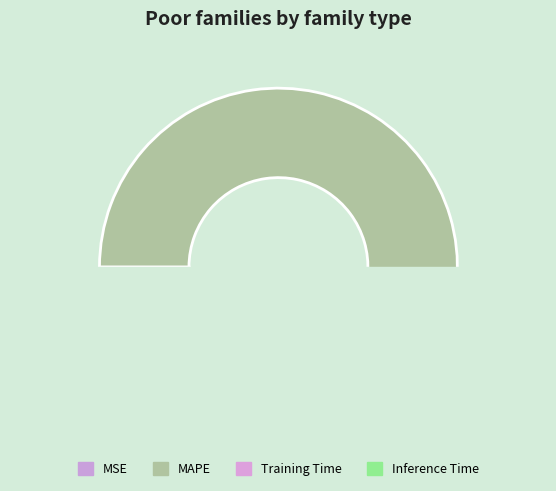

Is Inference Time the majority of the pie?

No